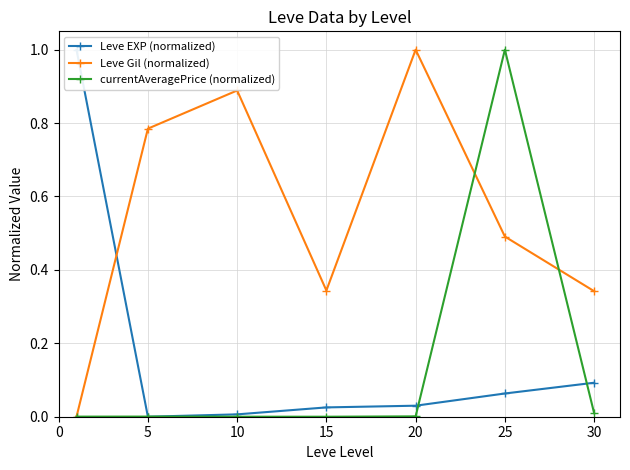

What is the highest value of the currentAveragePrice (normalized) series?

1.0